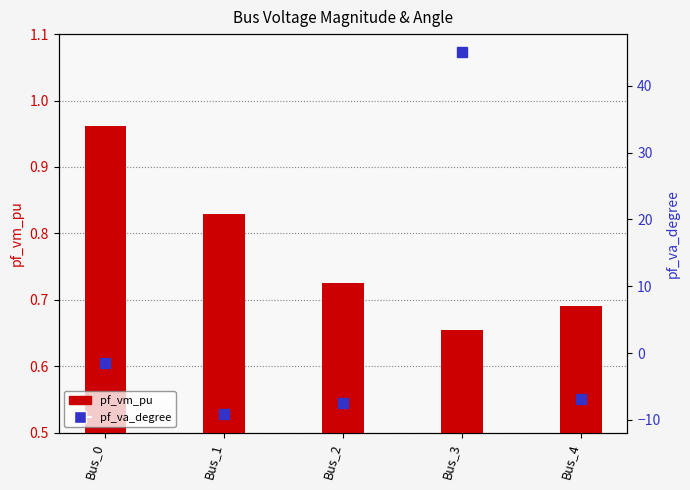

True or false: pf_va_degree has a value of -6.8 at Bus_4.

True